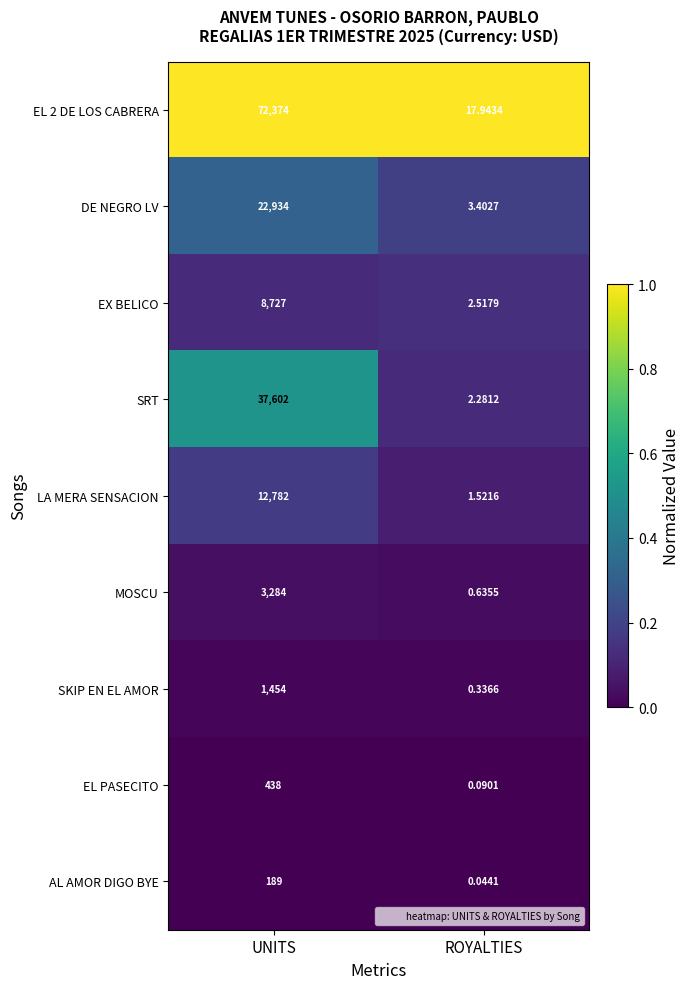

Rank the categories by AL AMOR DIGO BYE value from lowest to highest.

ROYALTIES, UNITS